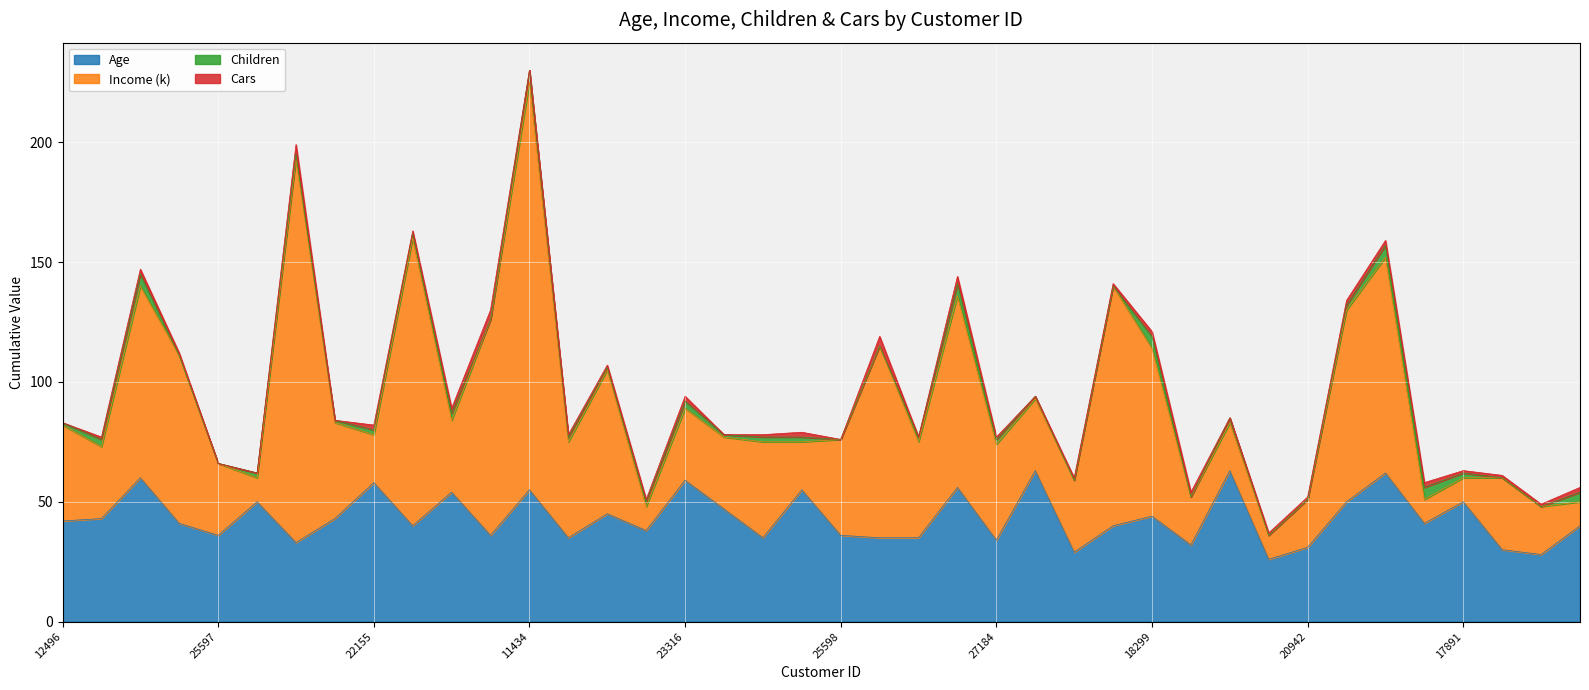

How many interior local valleys does the Children series have?

5